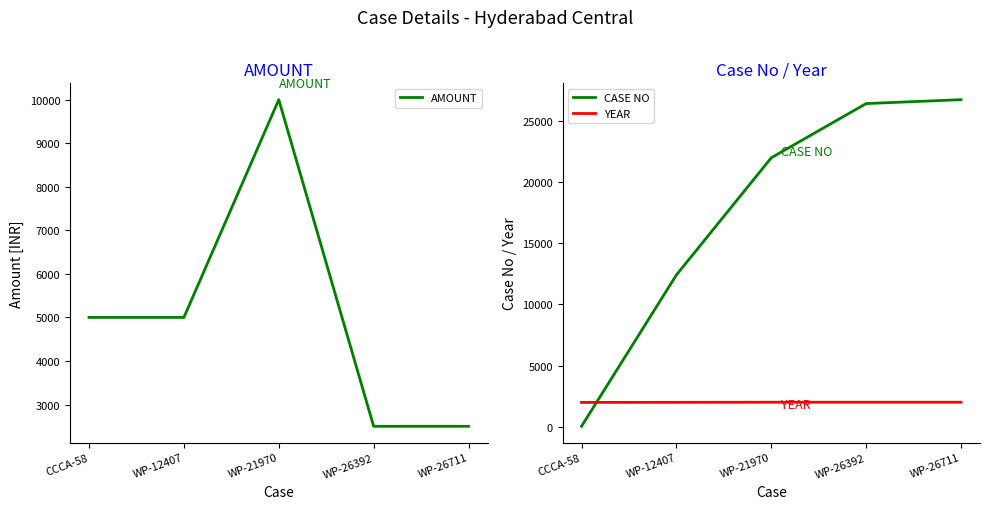

True or false: AMOUNT and YEAR intersect in this chart.

False